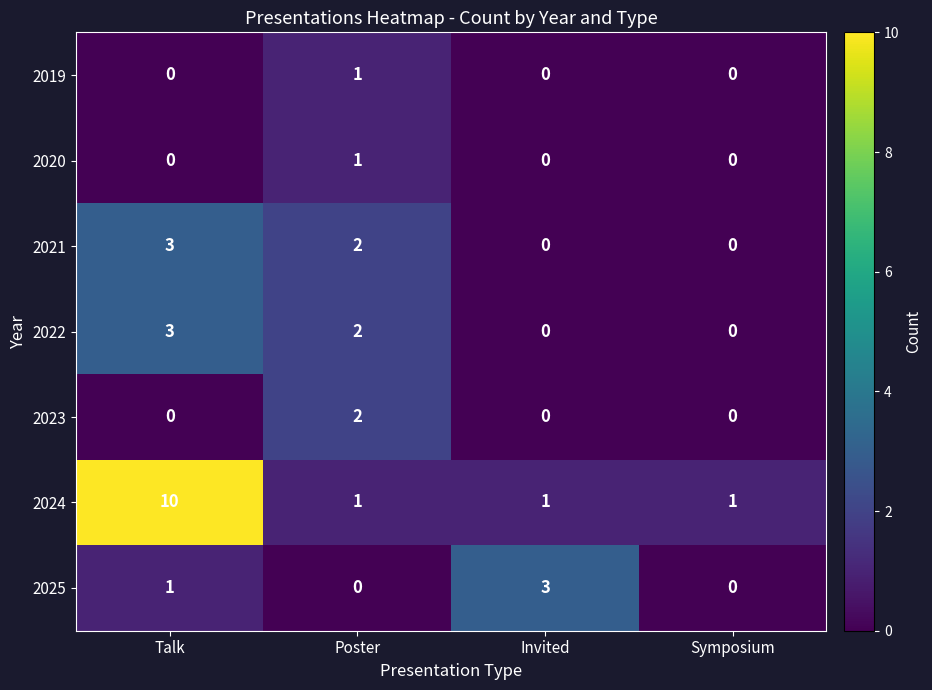

Between Talk and Symposium, which series saw the biggest shift?

2024